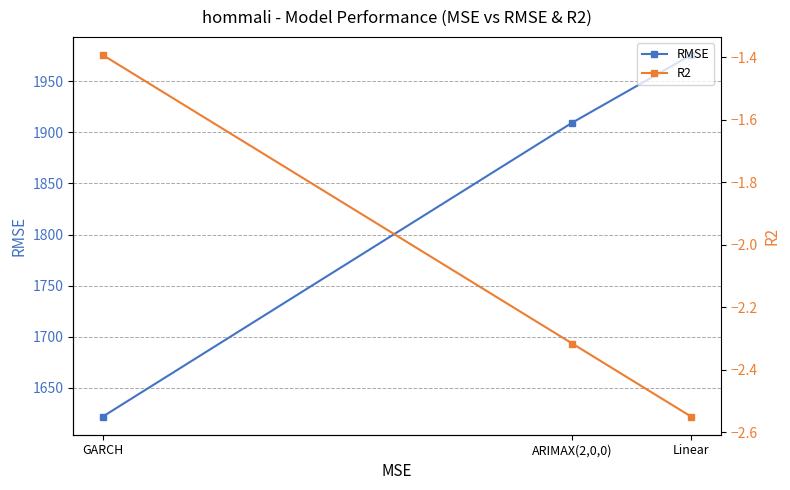

Does the chart have visible grid lines?

Yes